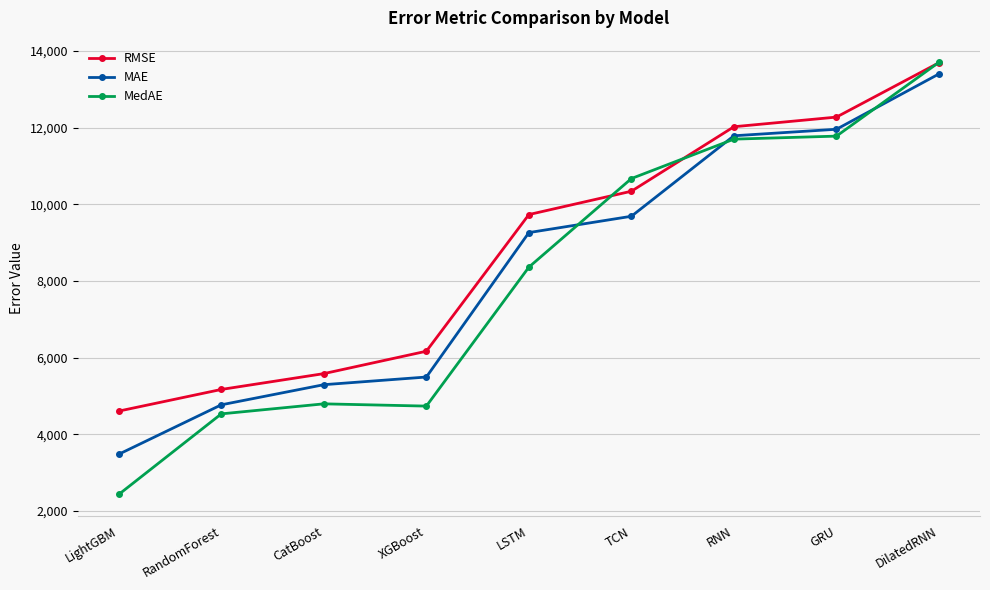

At which label does RMSE first exceed 9734?

LSTM